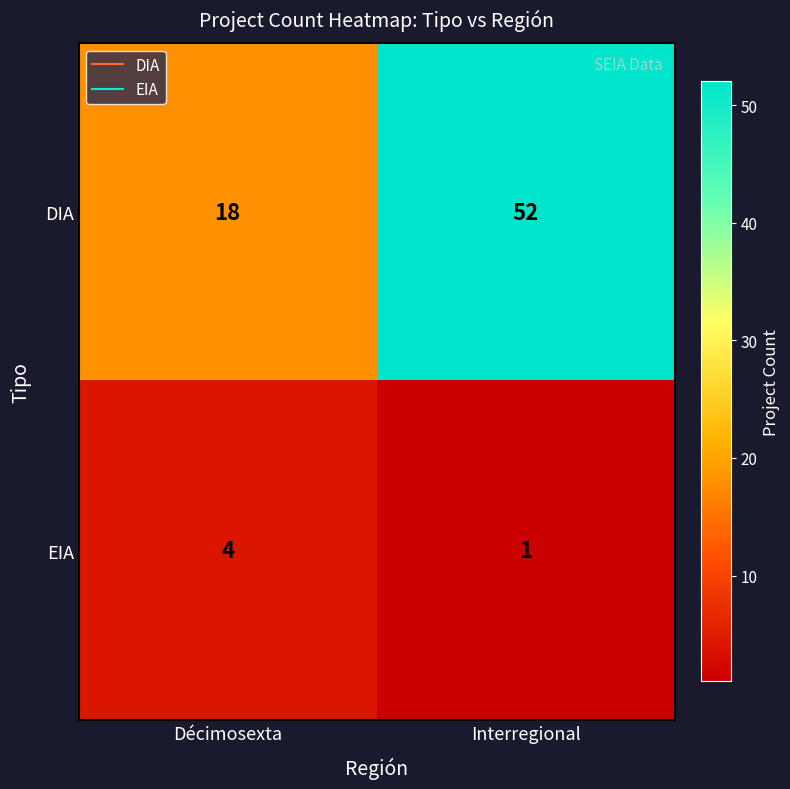

What is the average value of the DIA series?

35